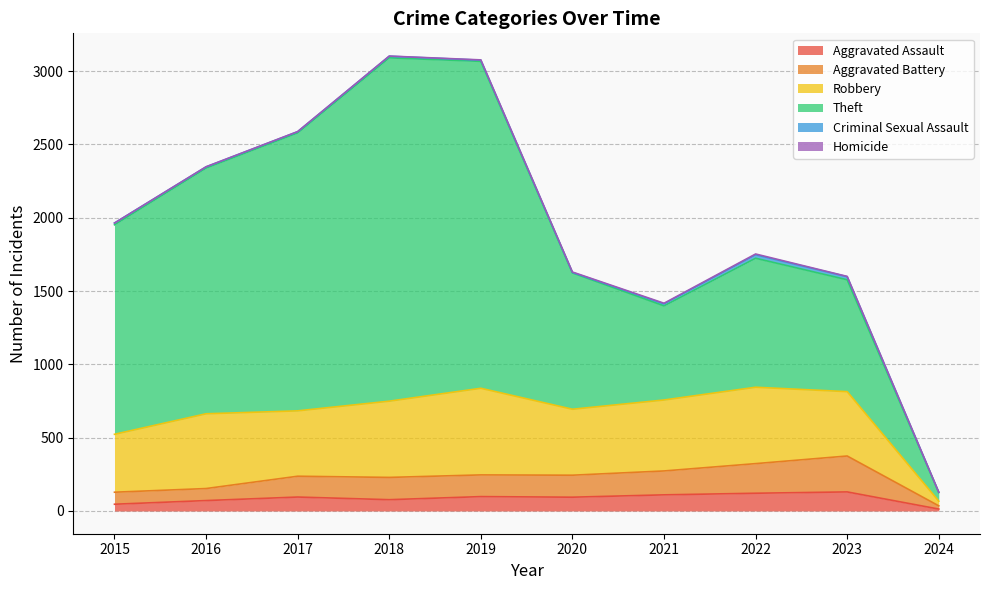

The Criminal Sexual Assault series shows 2 at 2020. True or false?

False